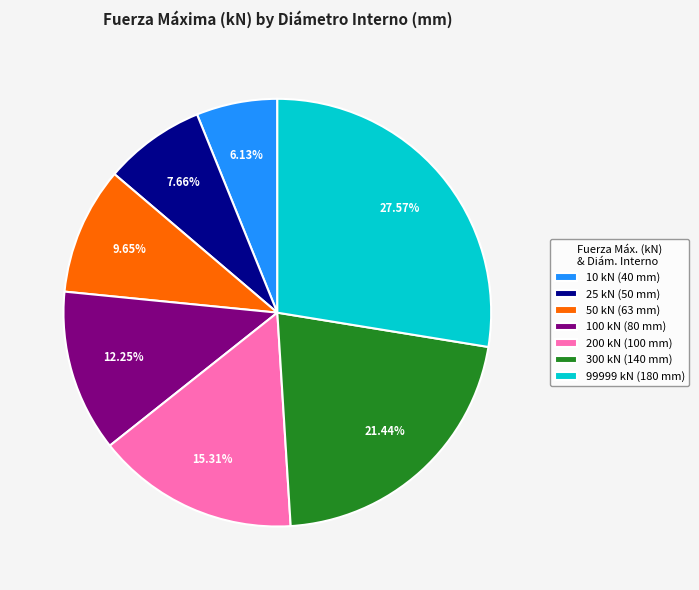

To the nearest percent, what is the combined percentage of 25 kN and 99999 kN?

35%